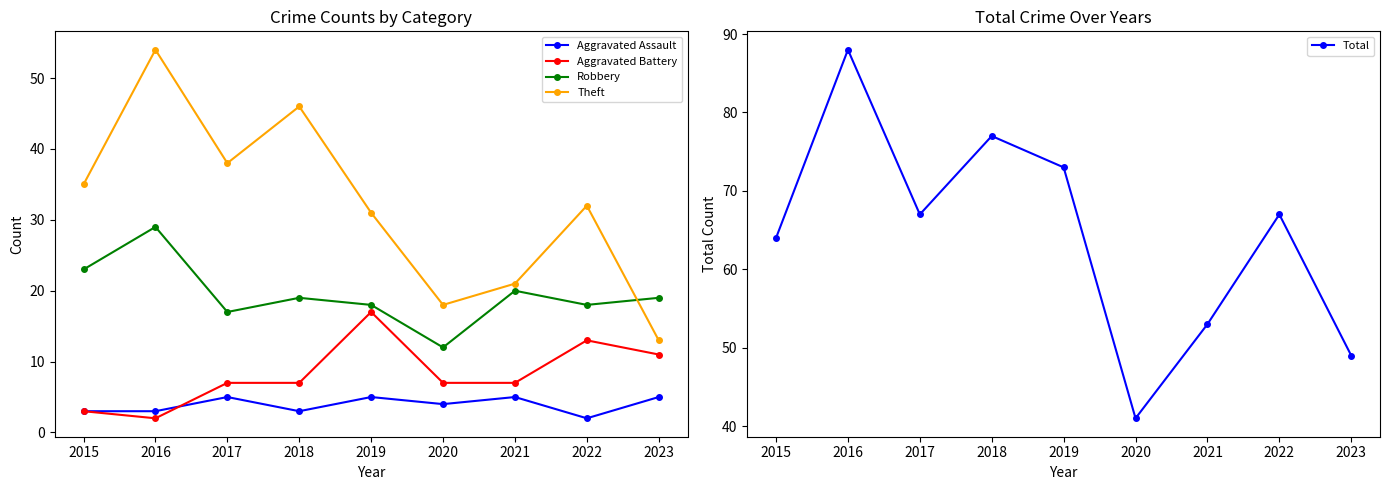

How many interior local valleys does the Aggravated Battery series have?

1